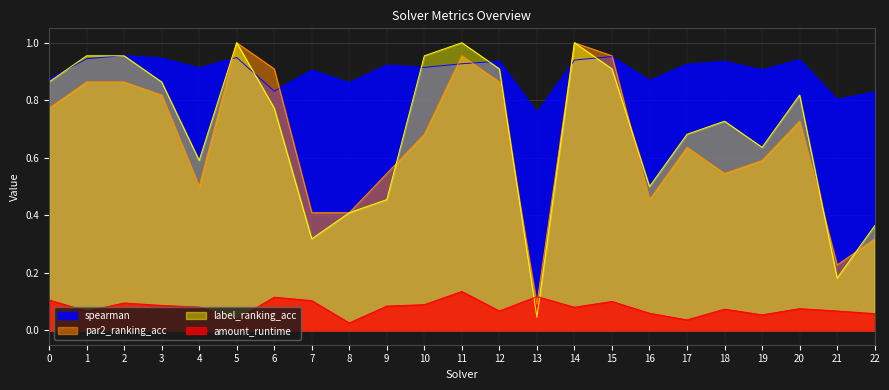

At 16, list the series in order from smallest to largest.

amount_runtime, par2_ranking_acc, label_ranking_acc, spearman